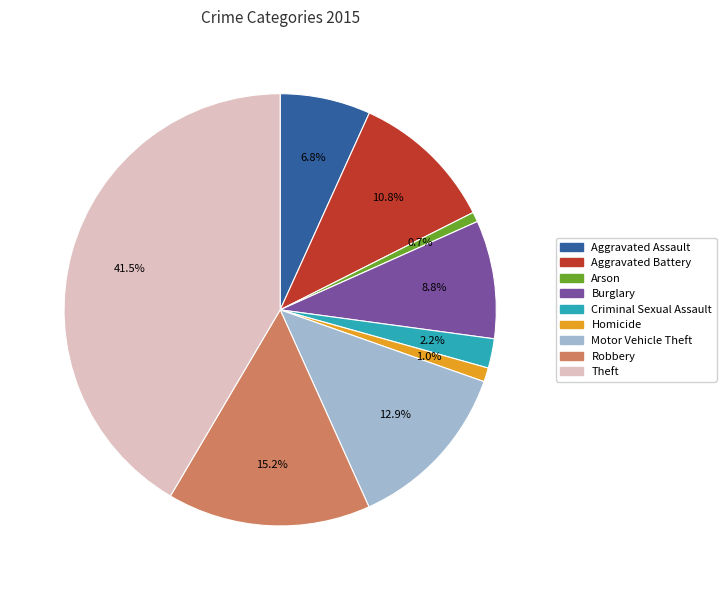

True or false: Homicide accounts for 1% of the total.

True